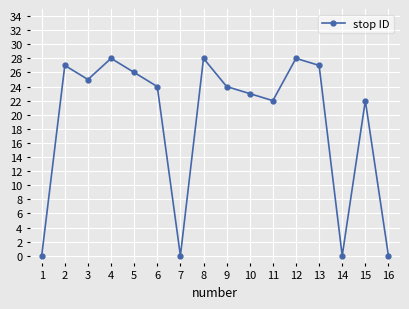

Reading right to left, extract all data points from this chart.

0	22	0	27	28	22	23	24	28	0	24	26	28	25	27	0